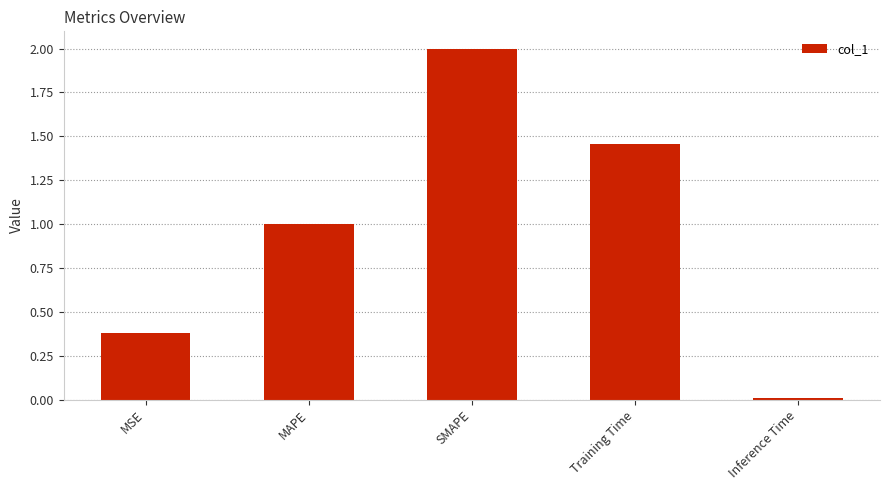

How many bars are there in total?

5